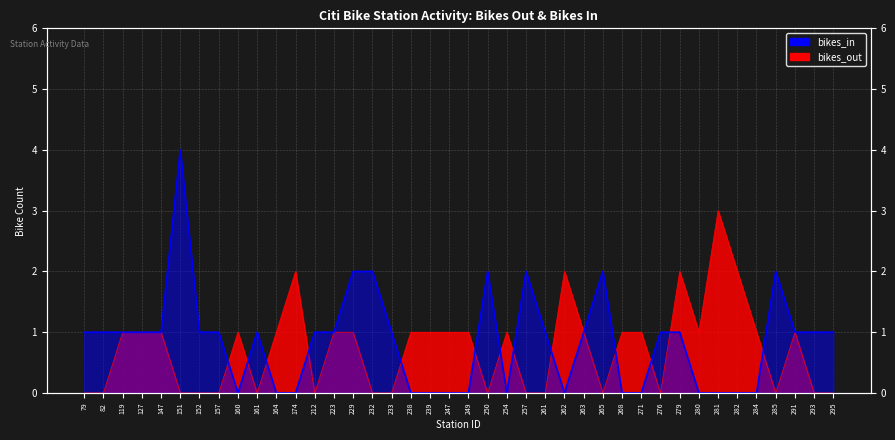

Count the number of categories in the chart.

40